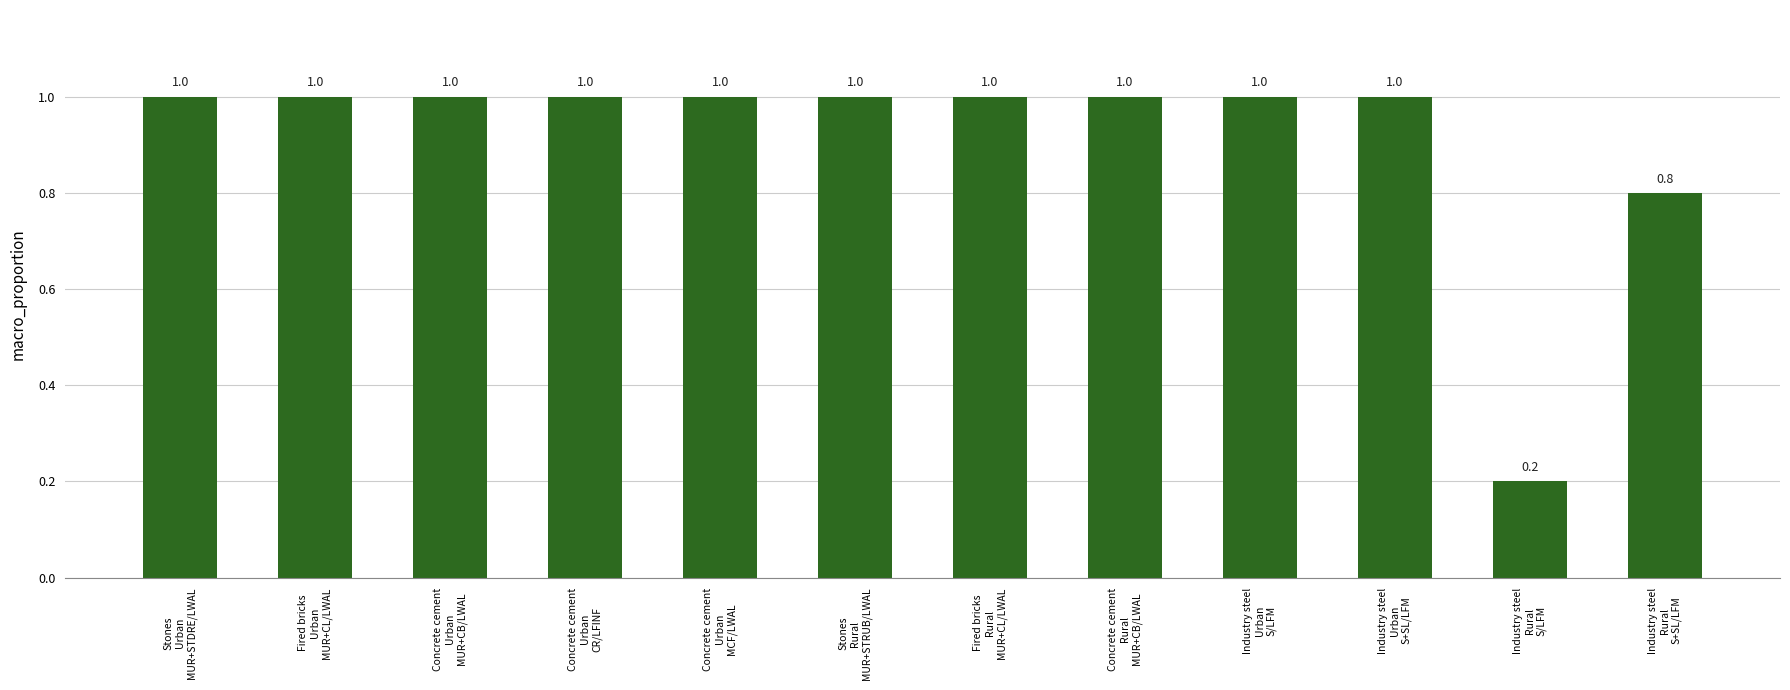

How many values are between 1 and 2?

10